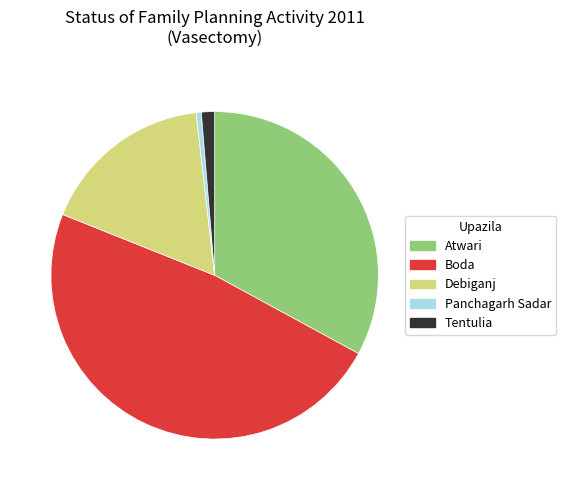

Approximately how many times larger is the value at Boda compared to Debiganj?

2.8